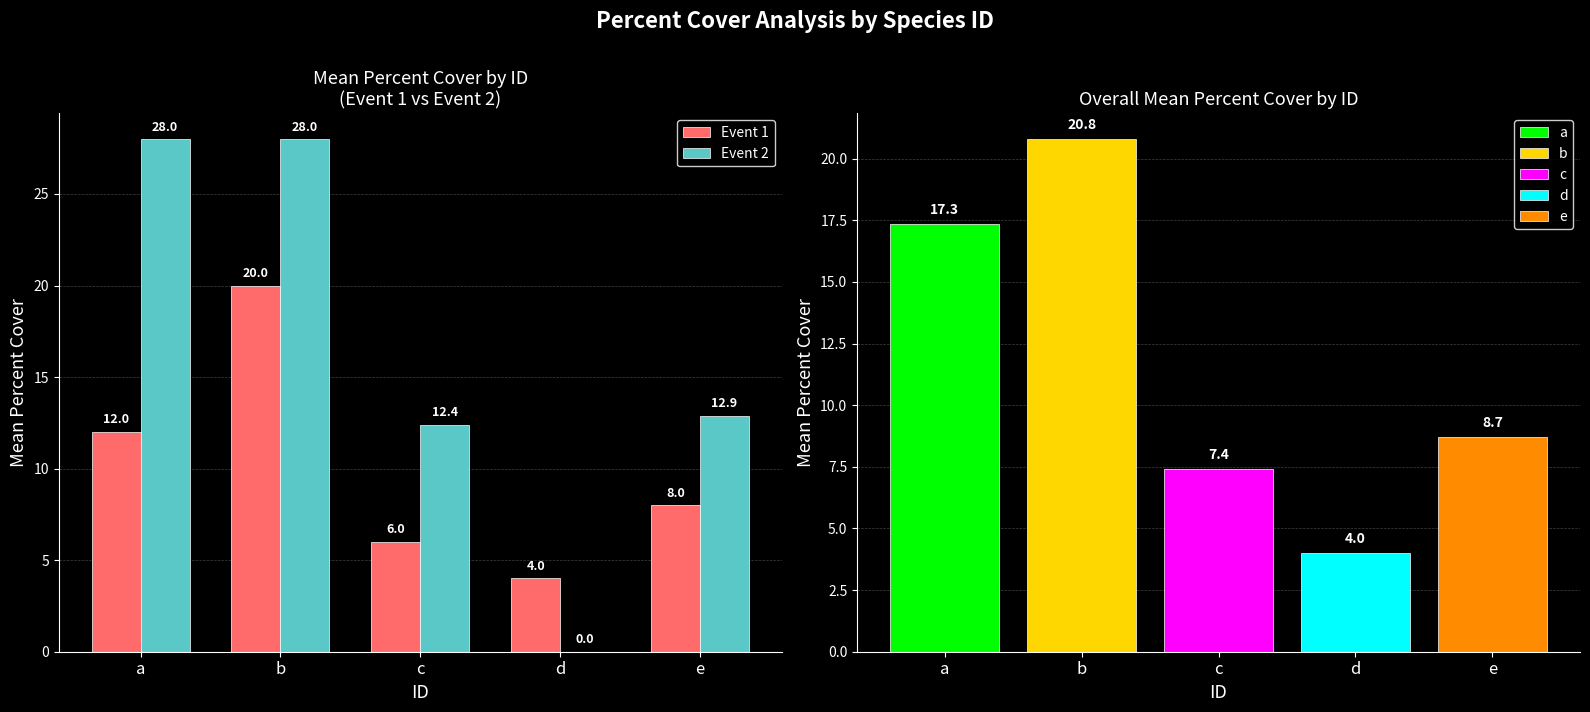

What is the value of the Event 1 bar at the 1st from the left?

12.0